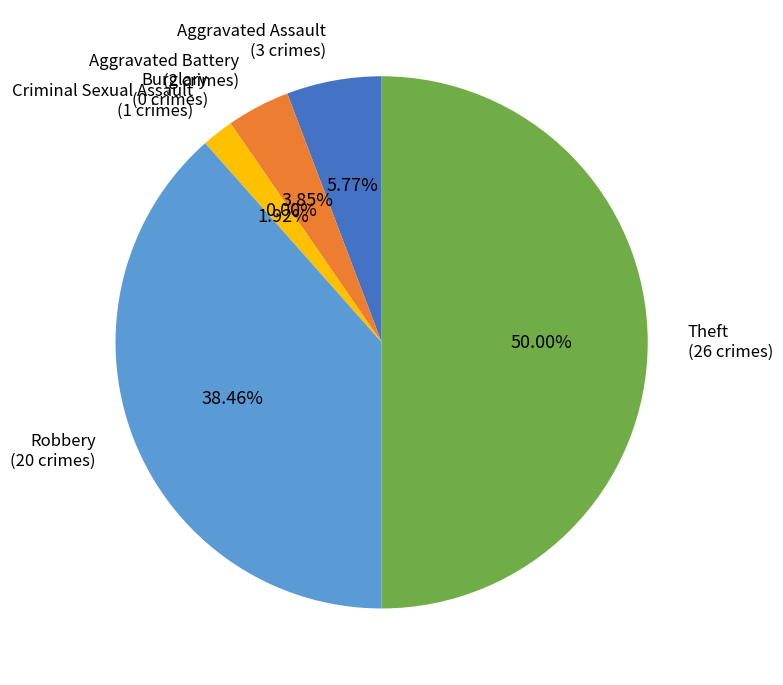

Does any single category account for the majority?

No